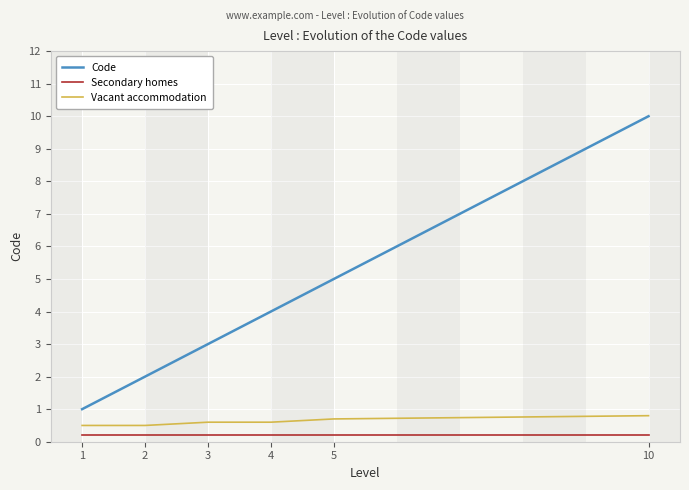

Is this an area chart (filled region under the line)?

No